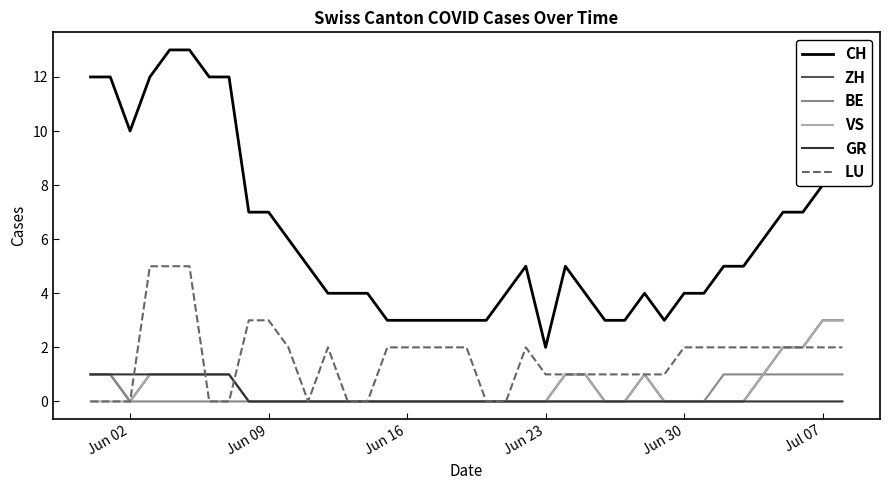

True or false: CH and BE cross at least once.

False